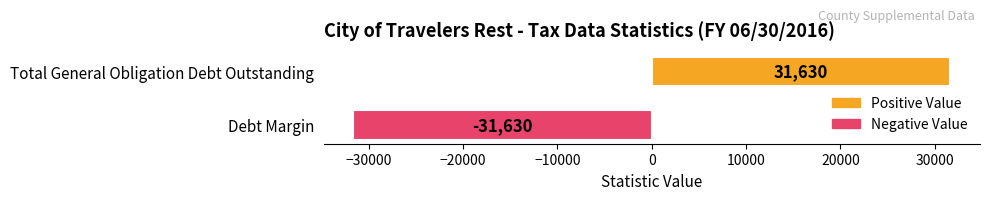

What is the greatest value displayed?

31630